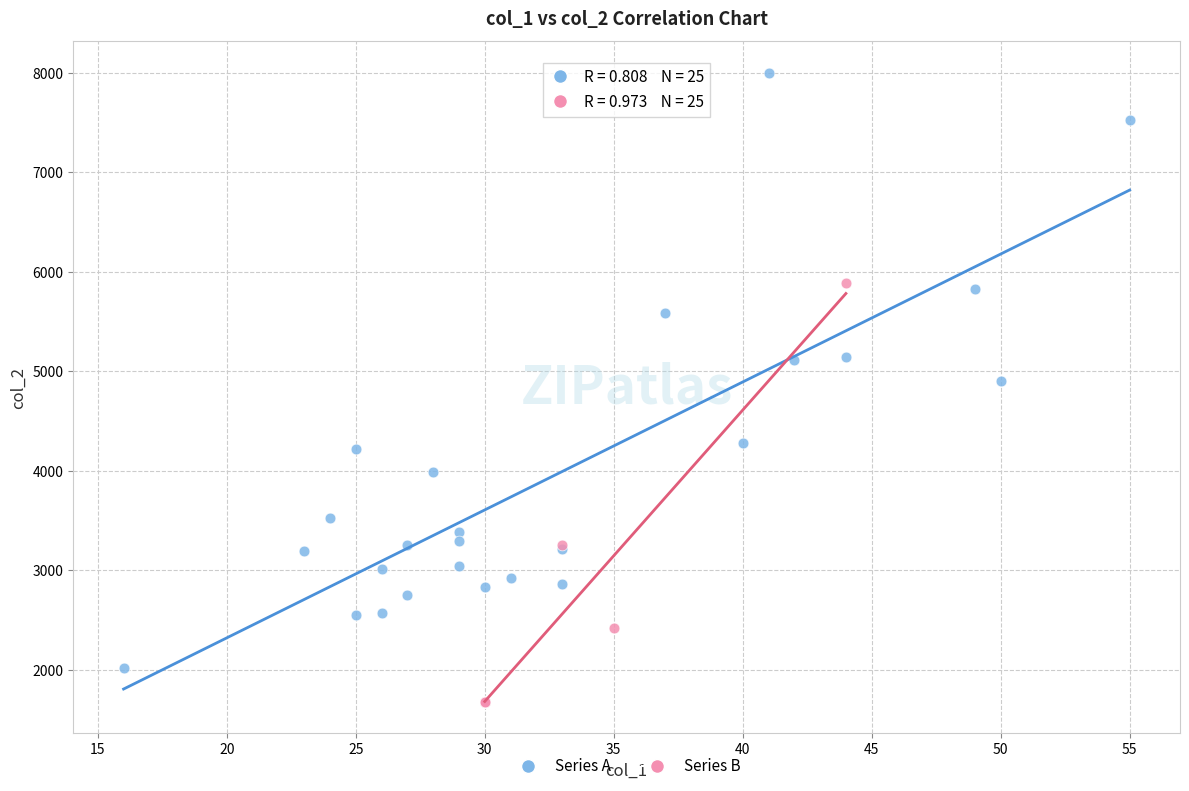

Which series contains the highest Y value?

Series A